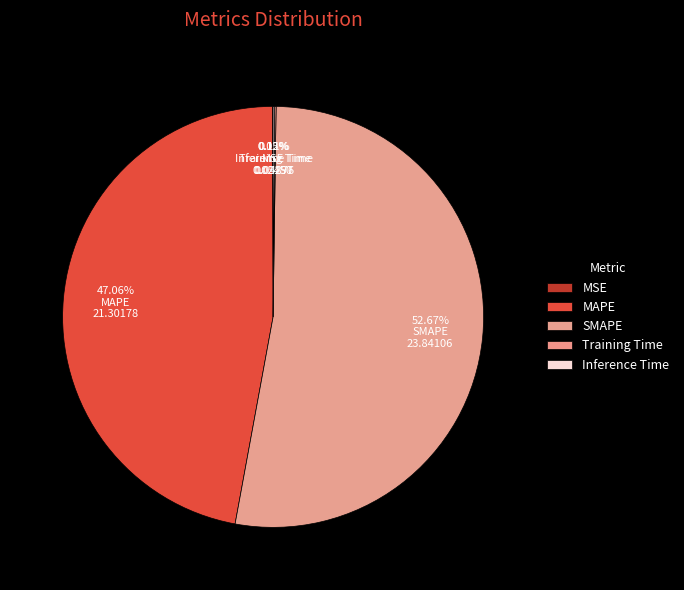

How many segments does this pie chart have?

5